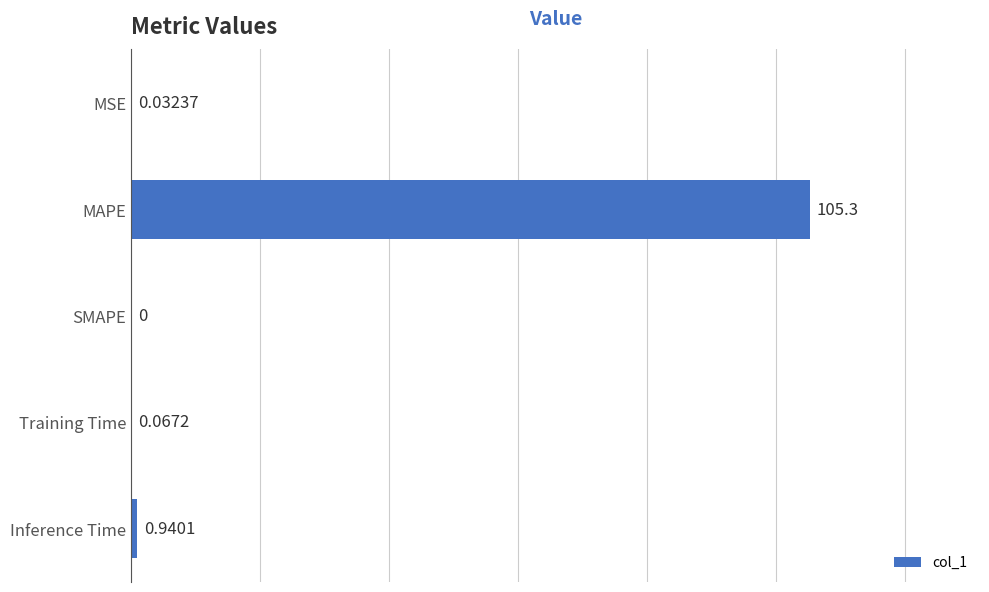

What is the sum of the values at MAPE and SMAPE?

105.3